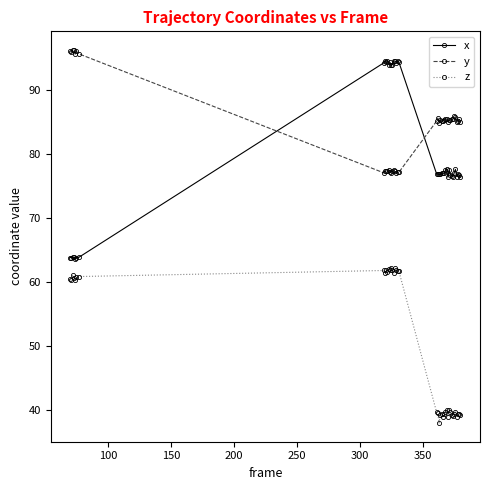

True or false: z and x intersect in this chart.

False